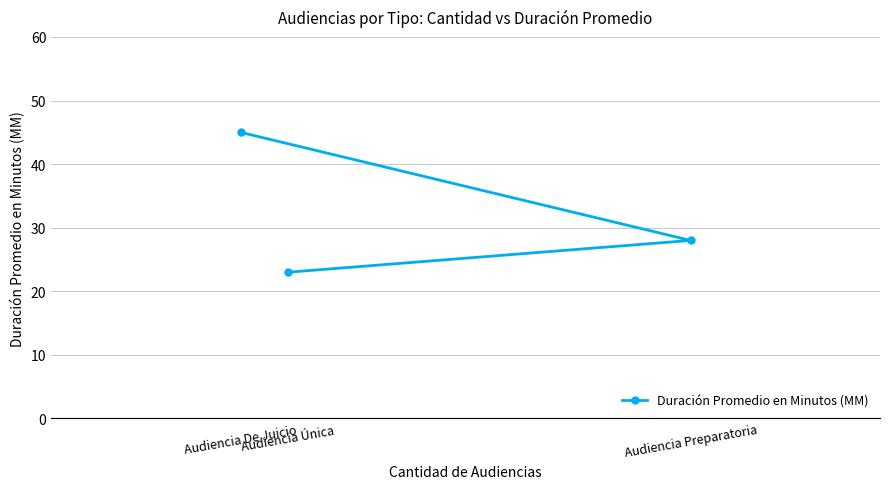

What is the smallest value displayed?

23